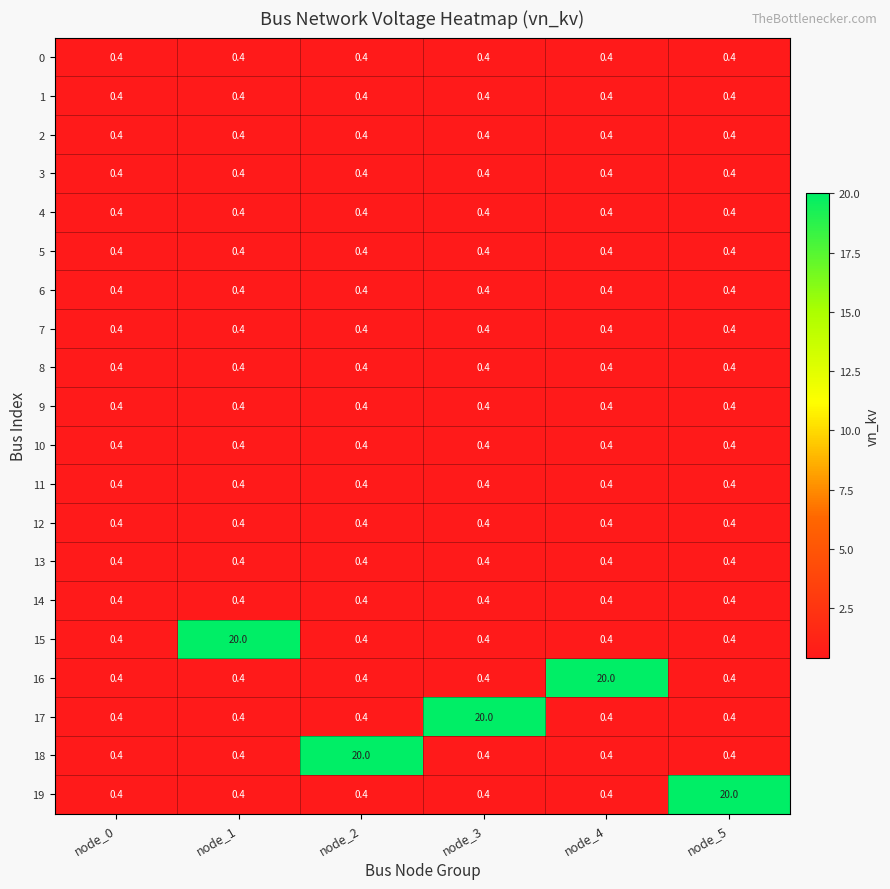

Is it true that 5 equals 0.4 at node_0?

True